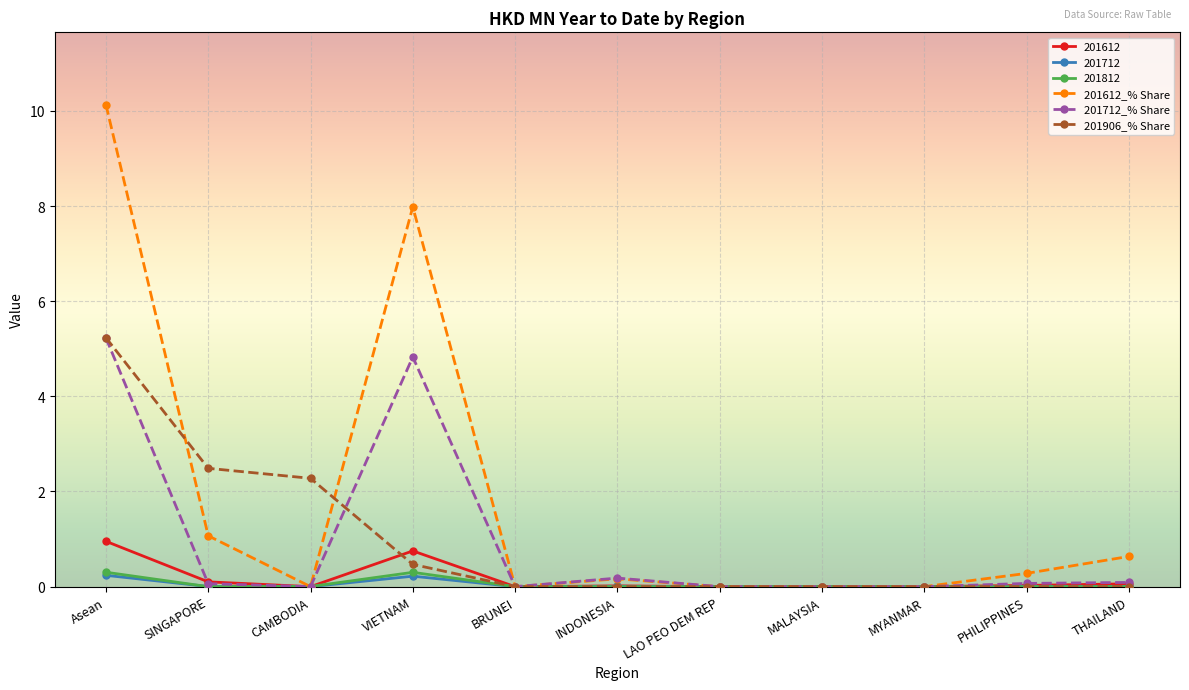

Is it true that 201612_% Share equals 0.0 at MYANMAR?

True